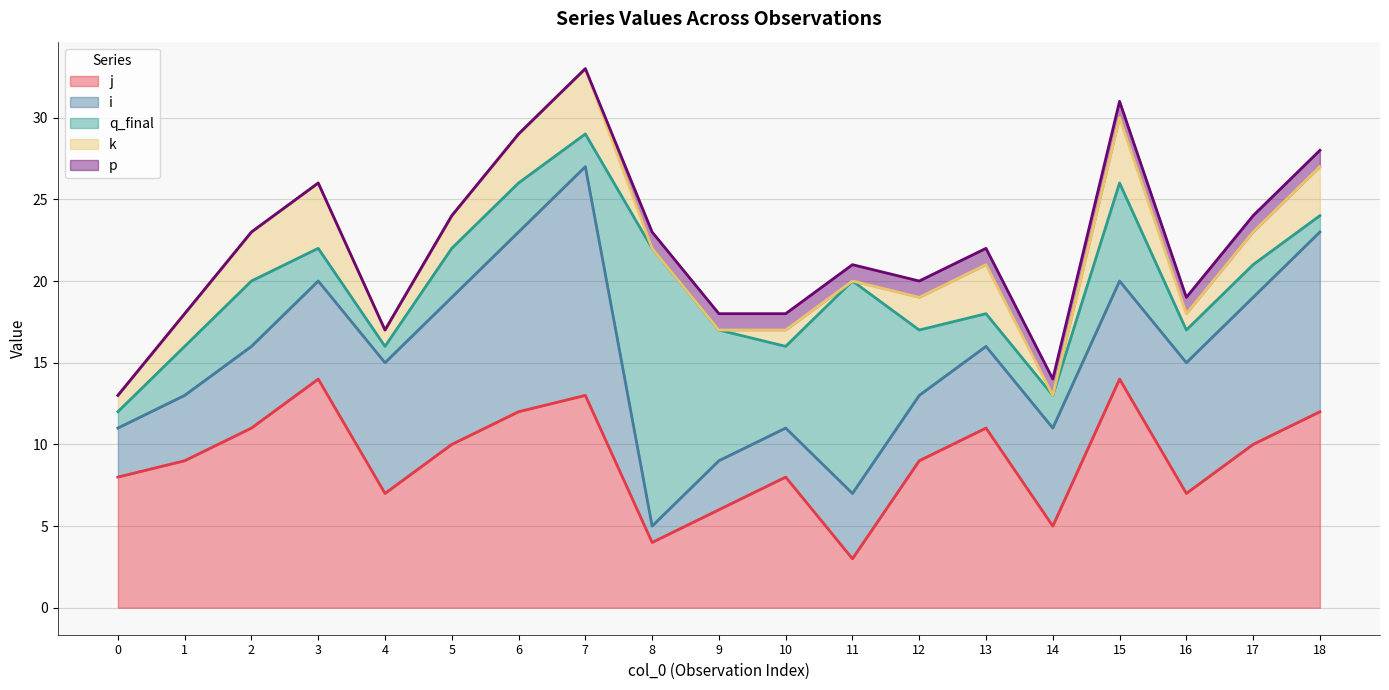

Where is the first local maximum for q_final?

2